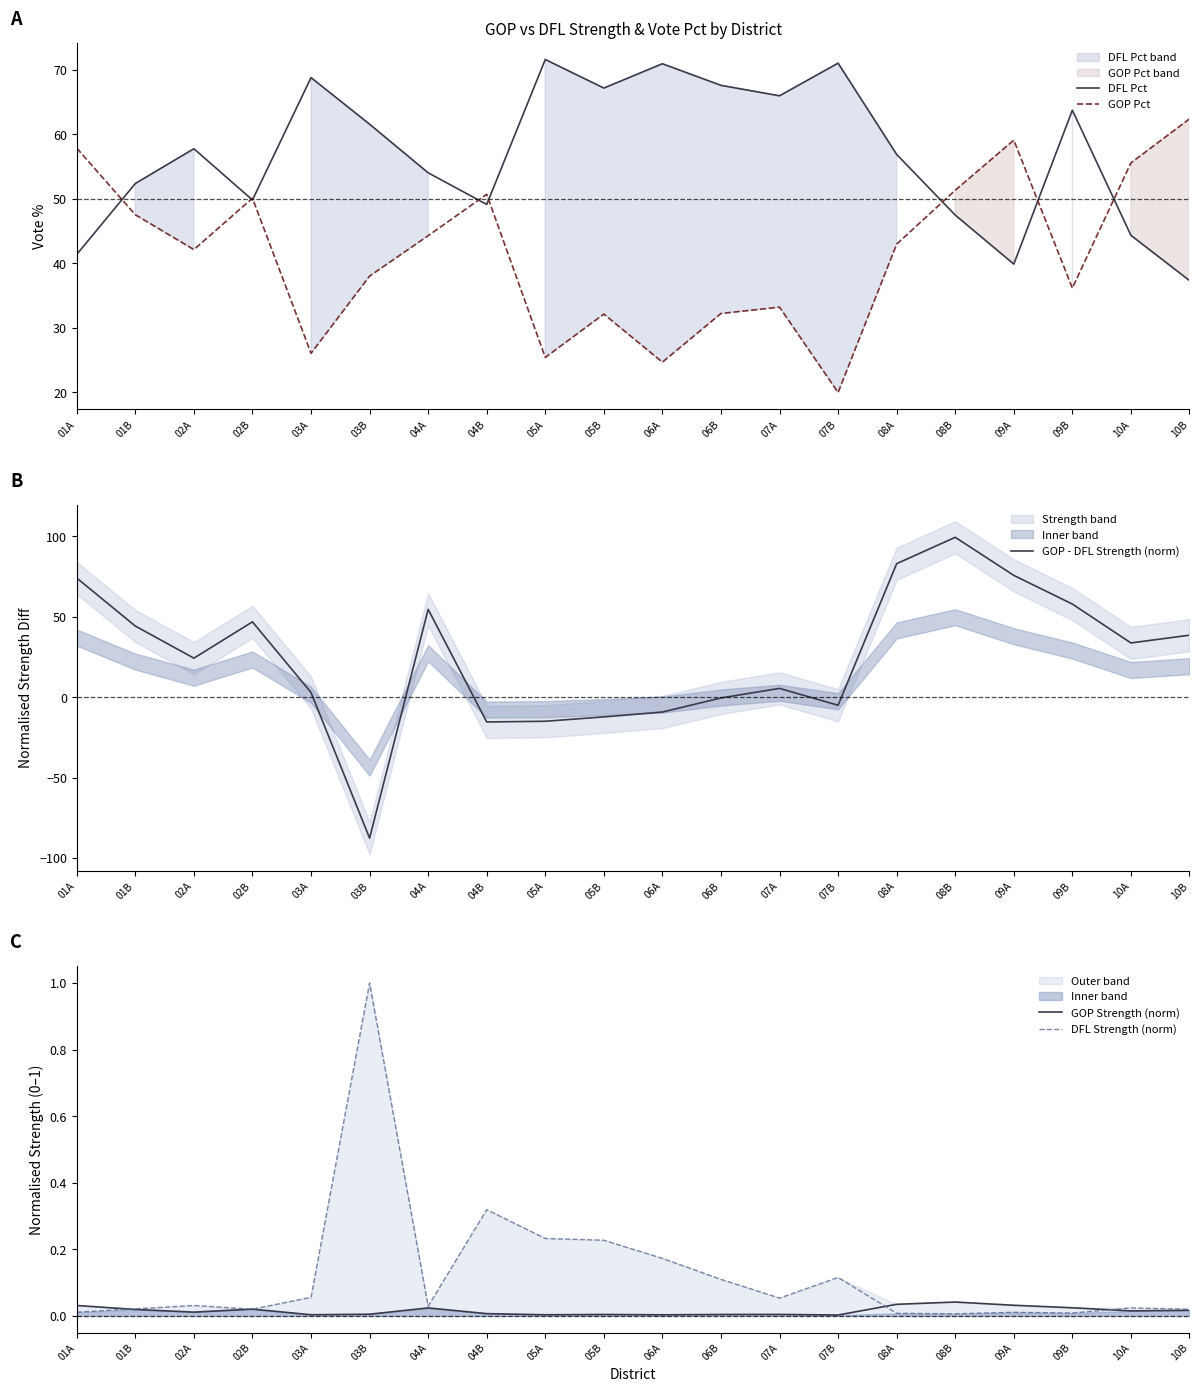

Reading left to right, what are all the values shown in this chart?

DFL Pct: 41.4	52.4	57.8	49.8	68.8	61.6	54.0	49.1	71.6	67.2	71.0	67.6	66.0	71.0	56.9	47.5	39.9	63.8	44.3	37.3
GOP Pct: 57.9	47.5	42.1	50.1	26.0	38.0	44.3	50.7	25.4	32.1	24.7	32.2	33.2	20.0	43.0	51.3	59.1	36.2	55.6	62.4
GOP - DFL Strength (norm): 74.0	44.2	24.2	46.8	2.9	-87.7	54.6	-15.4	-15.0	-12.3	-9.3	-0.5	5.4	-5.1	83.0	99.4	75.7	57.9	33.7	38.5
GOP Strength (norm): 0.0	0.0	0.0	0.0	0.0	0.0	0.0	0.0	0.0	0.0	0.0	0.0	0.0	0.0	0.0	0.0	0.0	0.0	0.0	0.0
DFL Strength (norm): 0.0	0.0	0.0	0.0	0.1	1.0	0.0	0.3	0.2	0.2	0.2	0.1	0.1	0.1	0.0	0.0	0.0	0.0	0.0	0.0